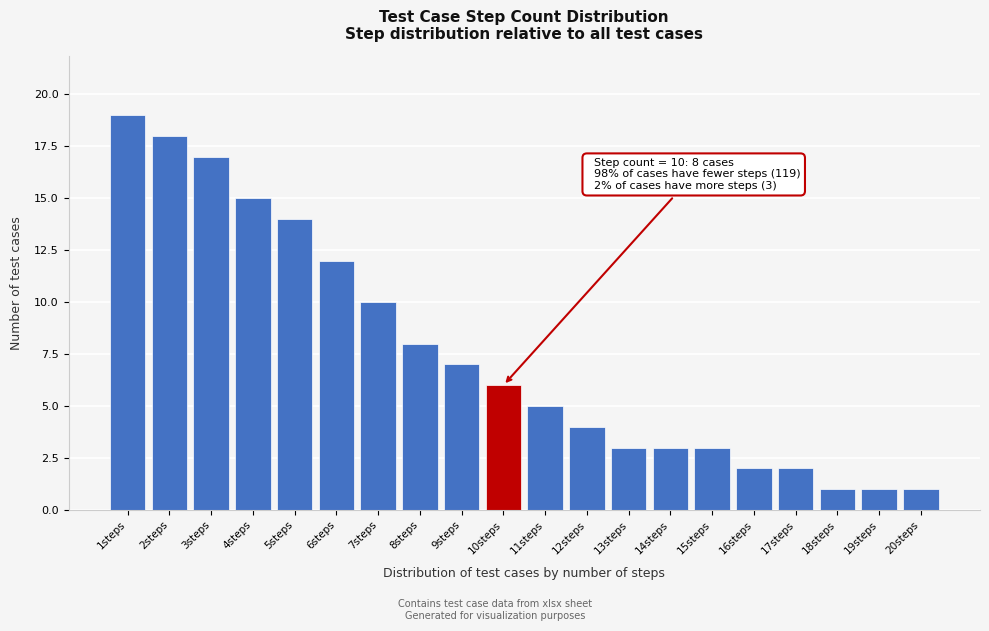

Reading left to right, list all the values displayed in this chart.

19	18	17	15	14	12	10	8	7	6	5	4	3	3	3	2	2	1	1	1